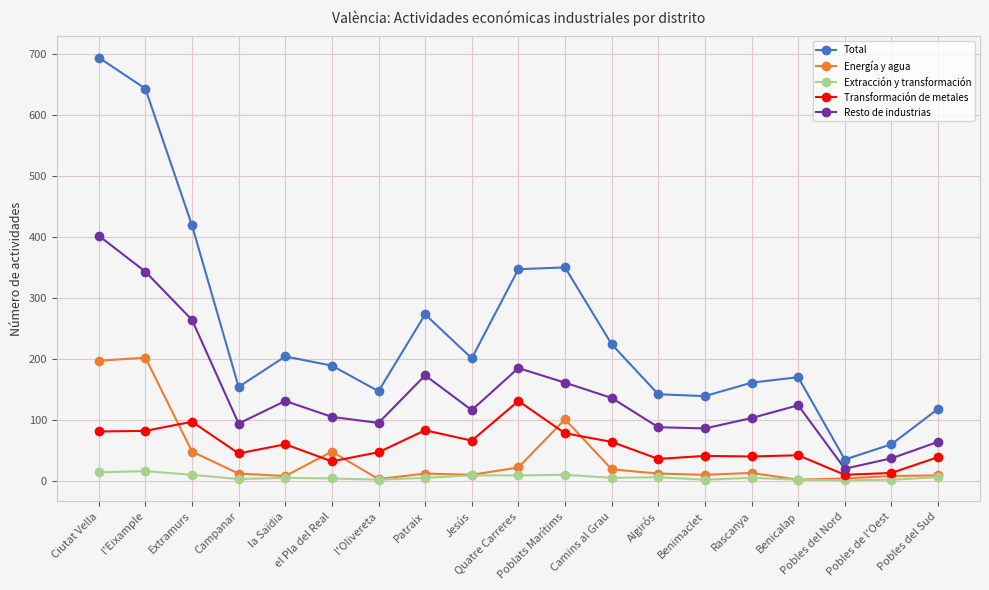

How many lines are shown in the chart?

5